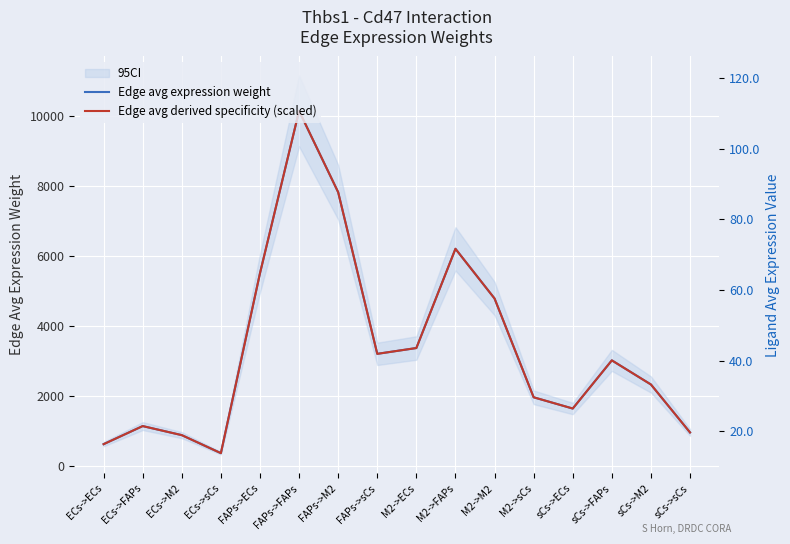

What value does the Edge avg expression weight series have at M2->M2?

4784.0